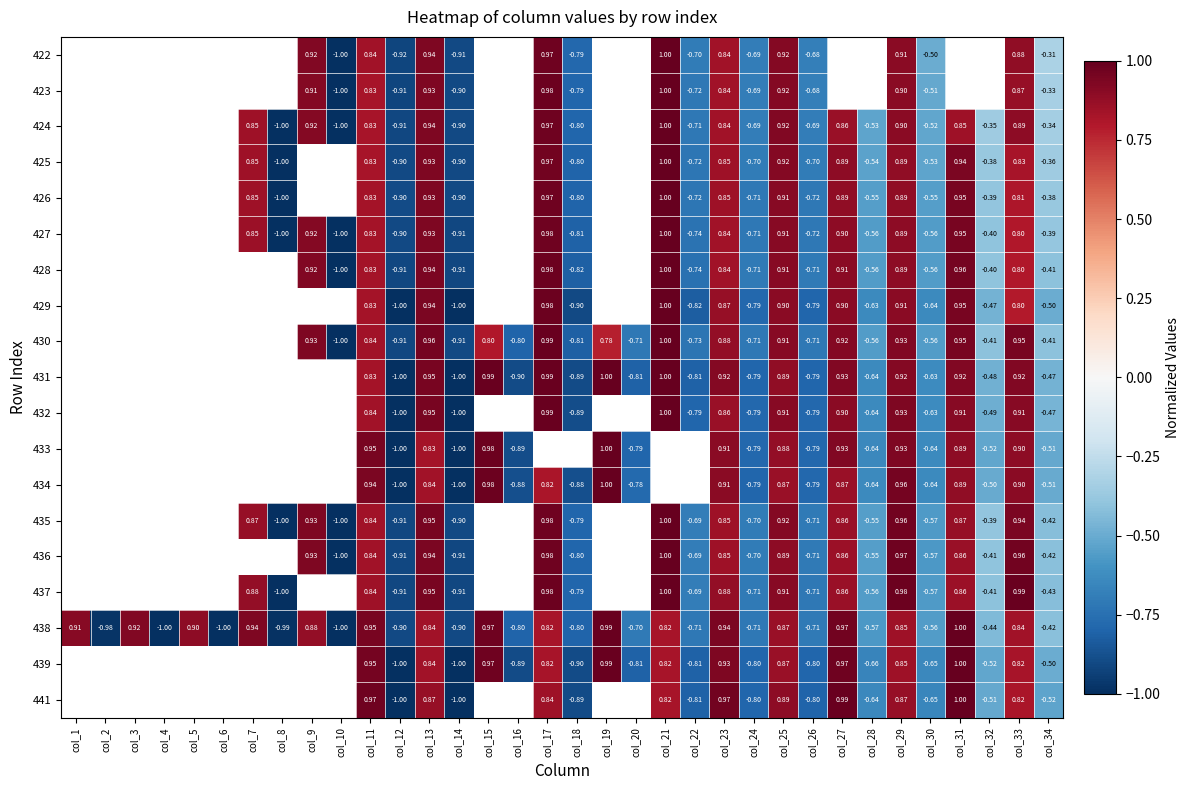

The 434 series shows -0.8 at col_34. True or false?

False